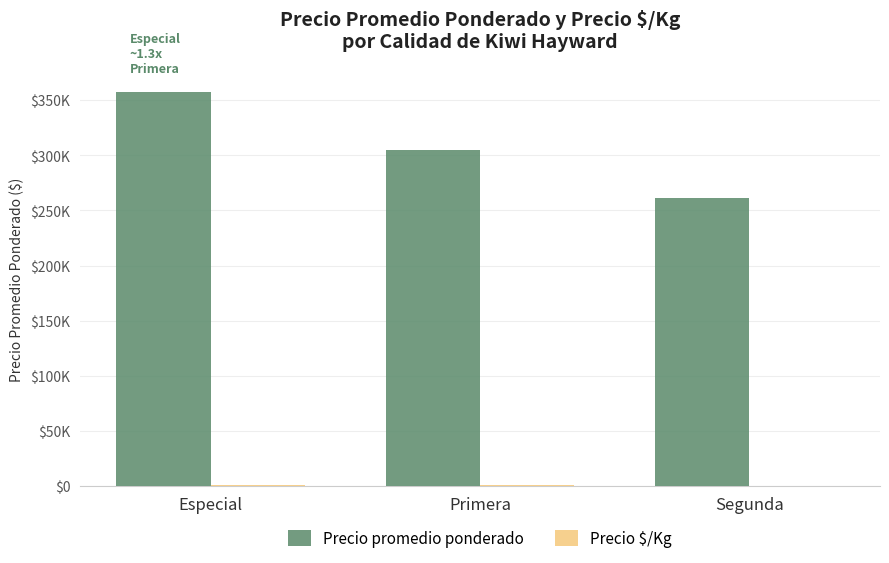

At which category is the sum across all series the highest?

Especial